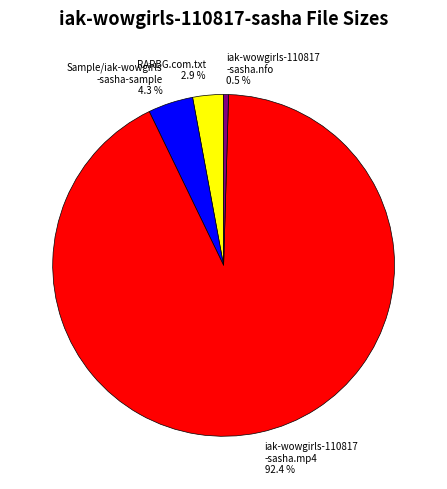

Does any single category account for the majority?

Yes